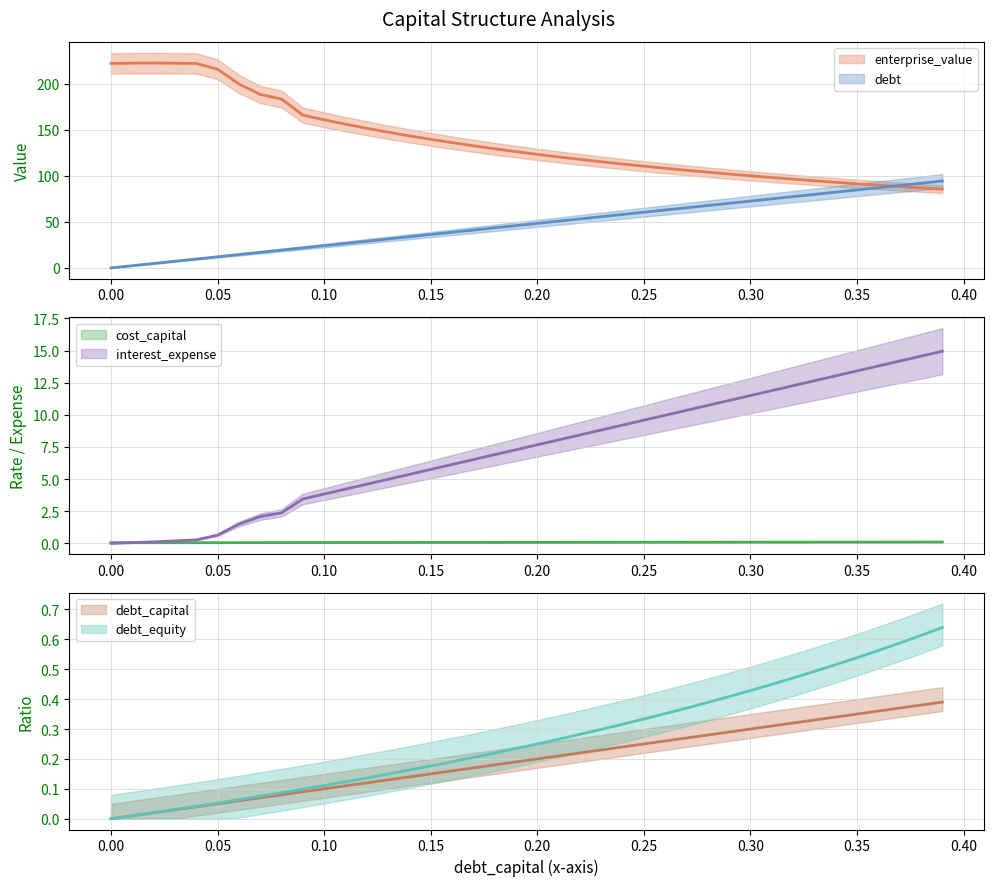

What are all the series names shown in the legend?

debt_capital, cost_capital, enterprise_value, debt, interest_expense, debt_equity